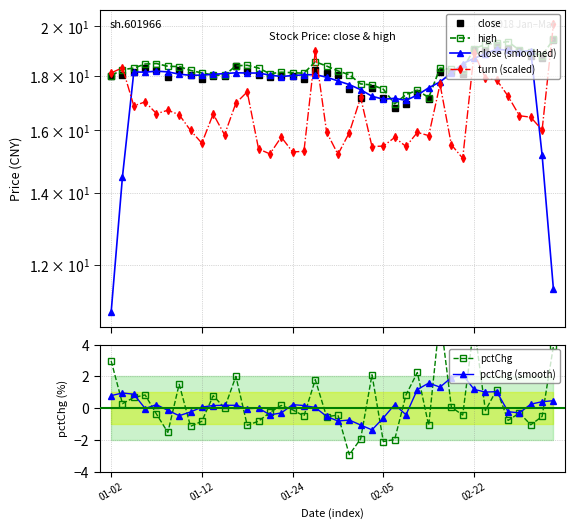

What is the total value across all series at 14?

68.6